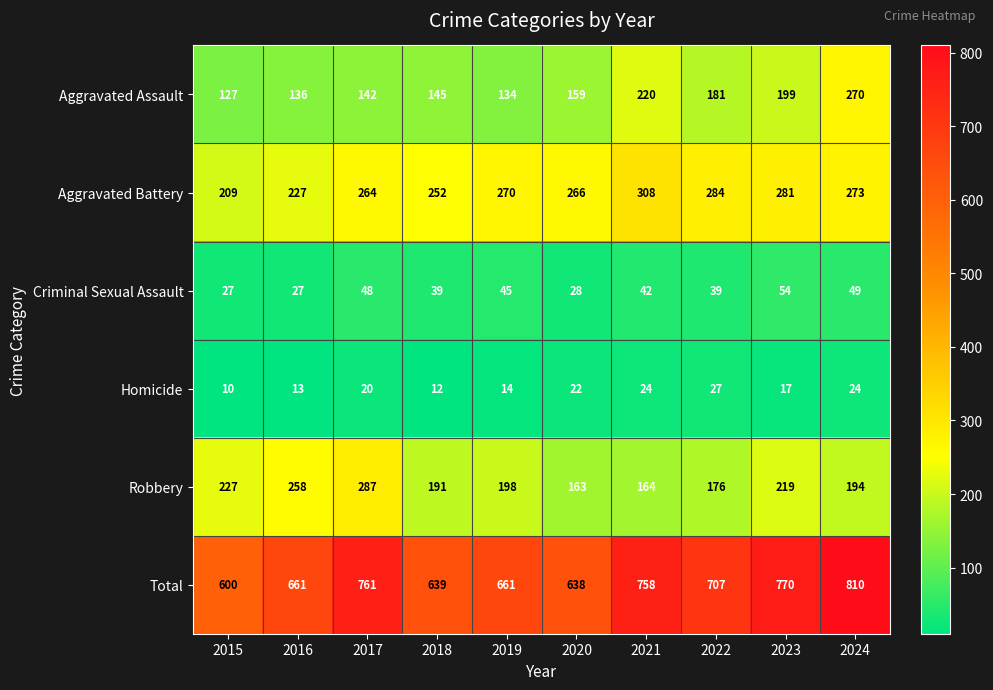

The value of Aggravated Battery at 2022 is 386. True or false?

False